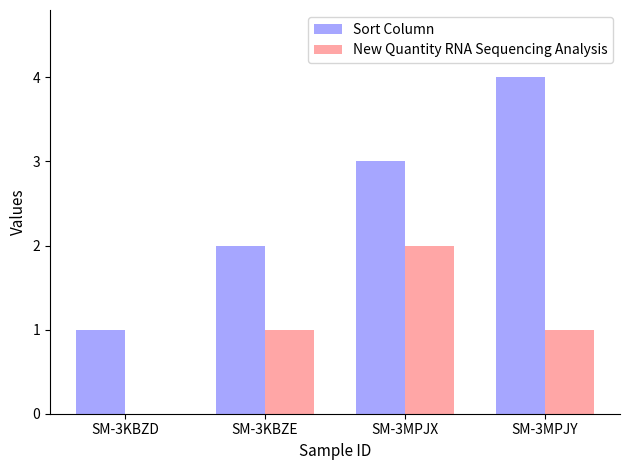

What is the sum of all New Quantity RNA Sequencing Analysis values?

4